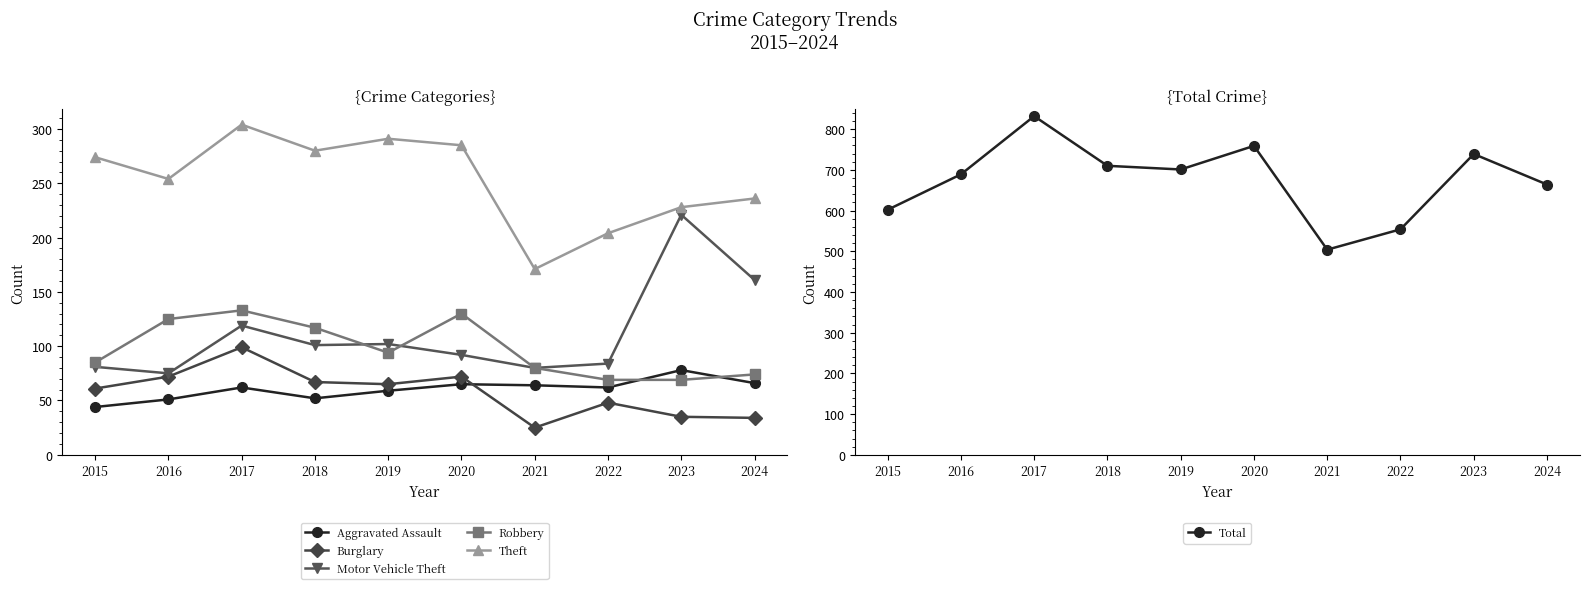

What is the value of the Total point at the 2nd from the left?

689